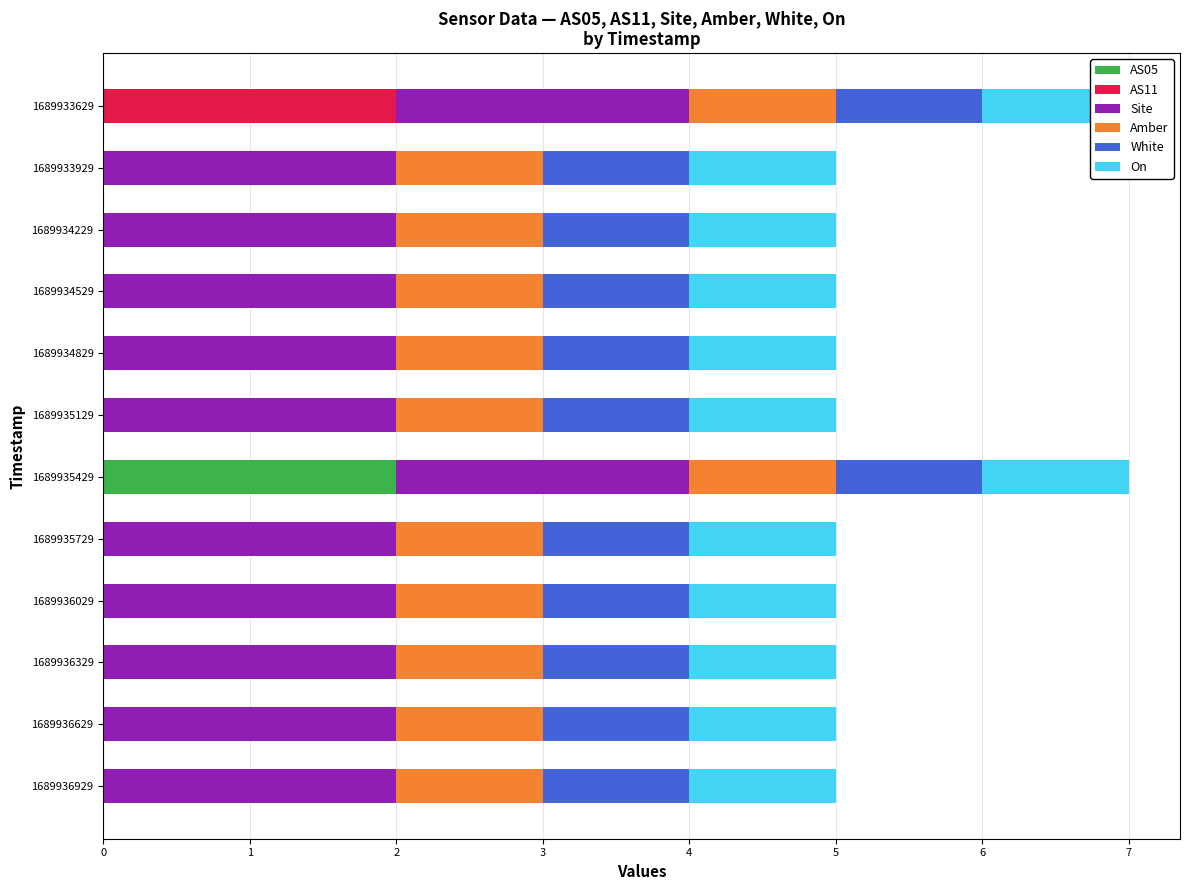

What is the sum of all AS05 values?

2.0